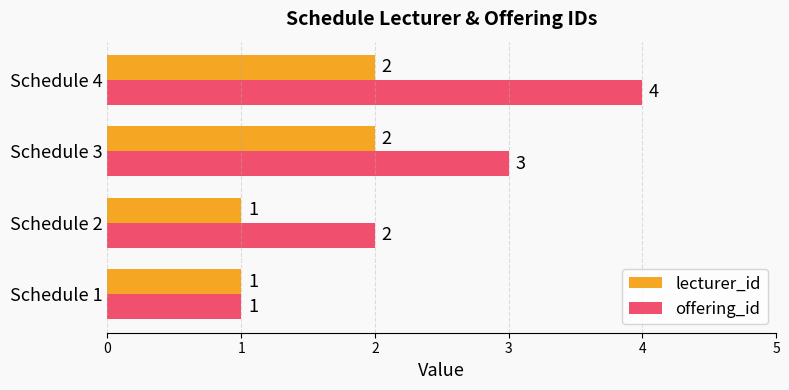

Is the value of offering_id at Schedule 3 greater than the value of lecturer_id at Schedule 3?

Yes